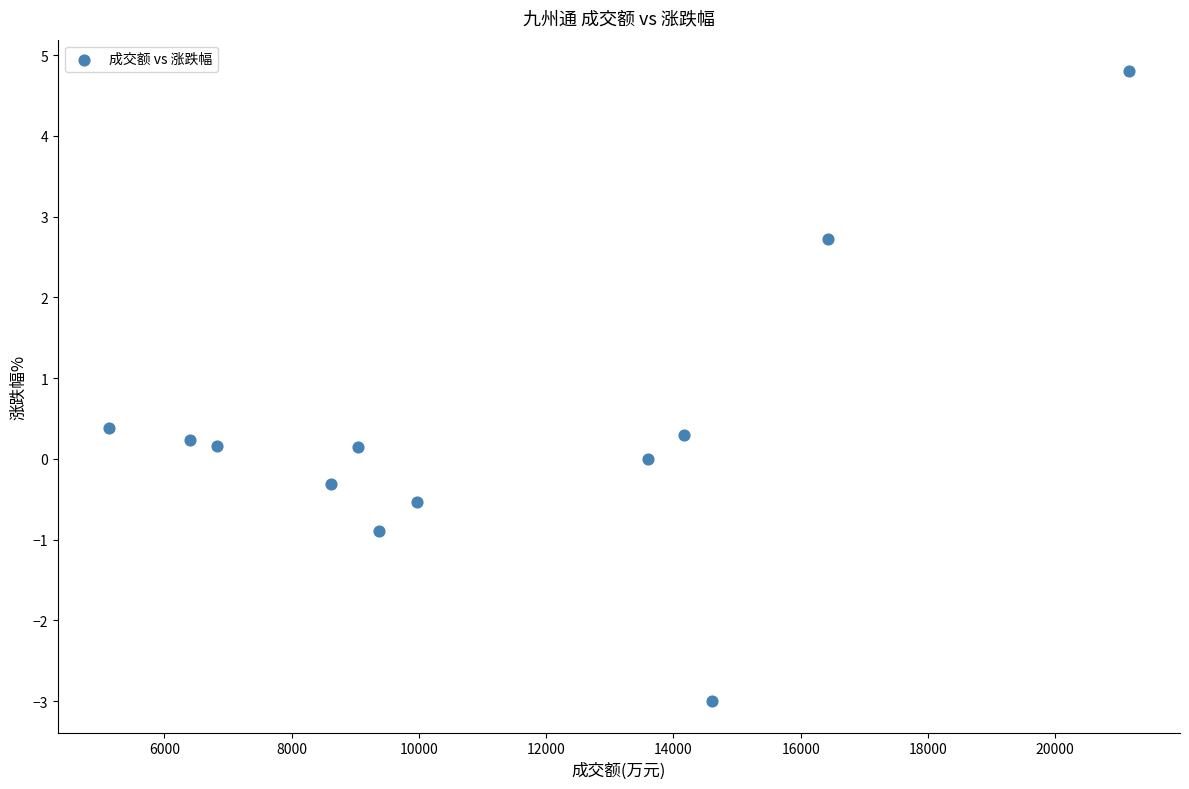

What is the range of X values (max minus min)?

16032.0